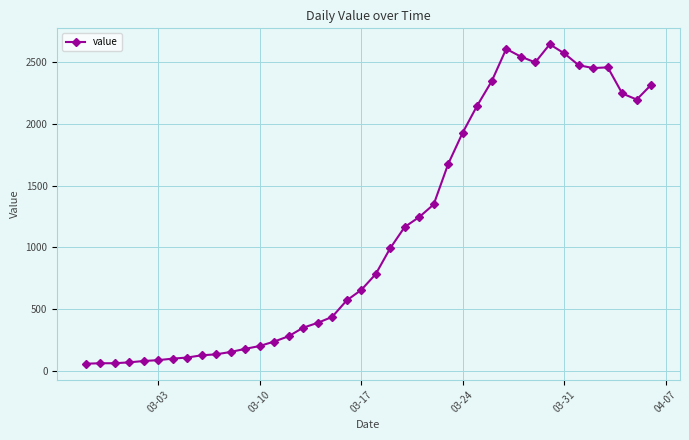

True or false: the data has more than 2 interior local peaks.

True